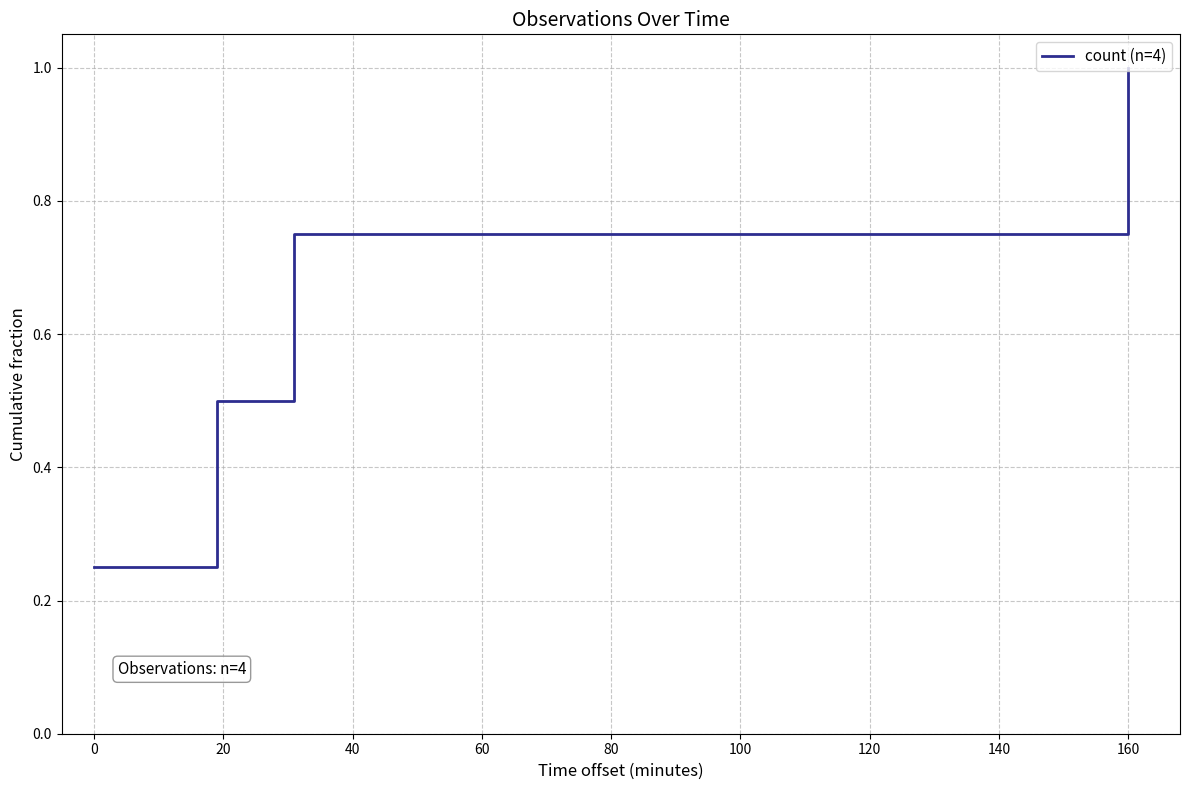

What is the average value?

0.6